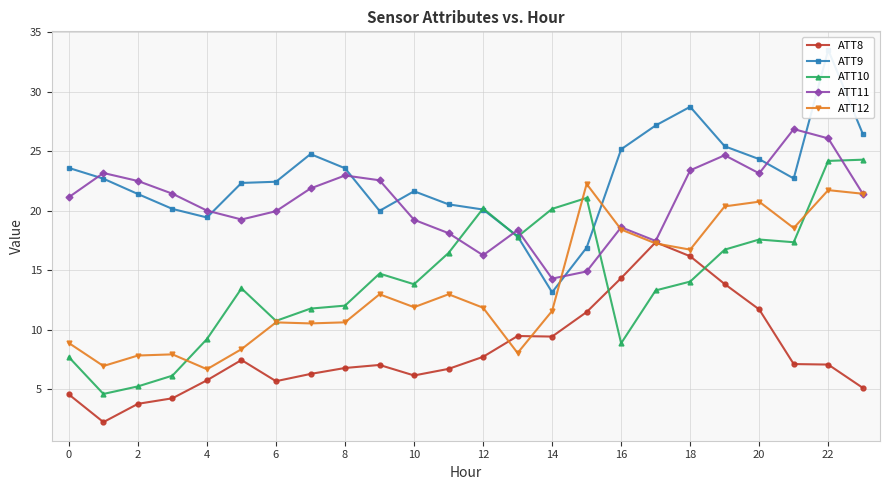

The ATT12 series shows 10.4 at 17. True or false?

False